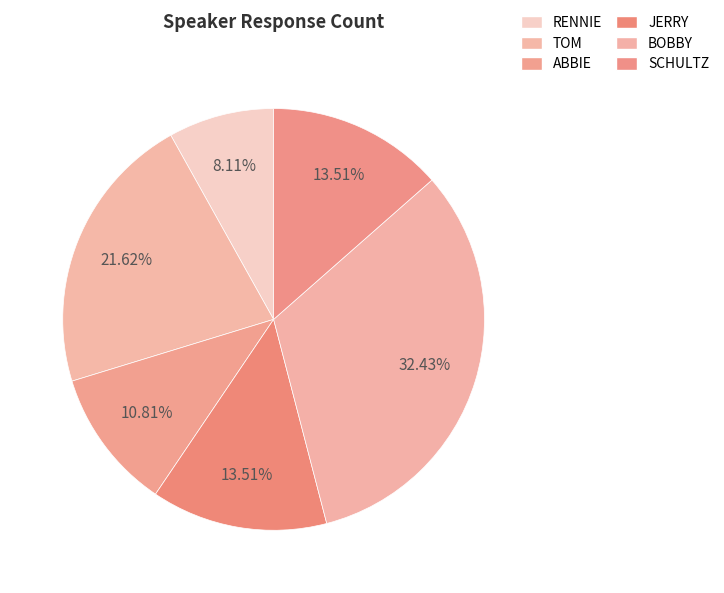

True or false: RENNIE accounts for 1% of the total.

False